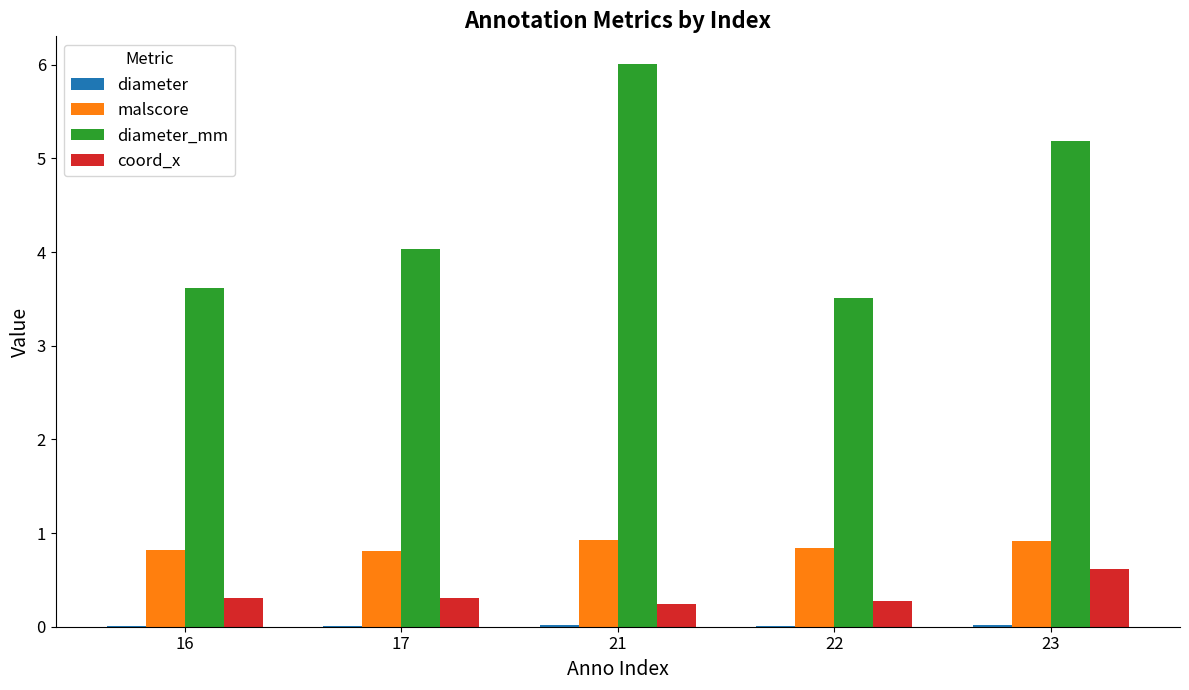

What is the sum of all malscore values?

4.3